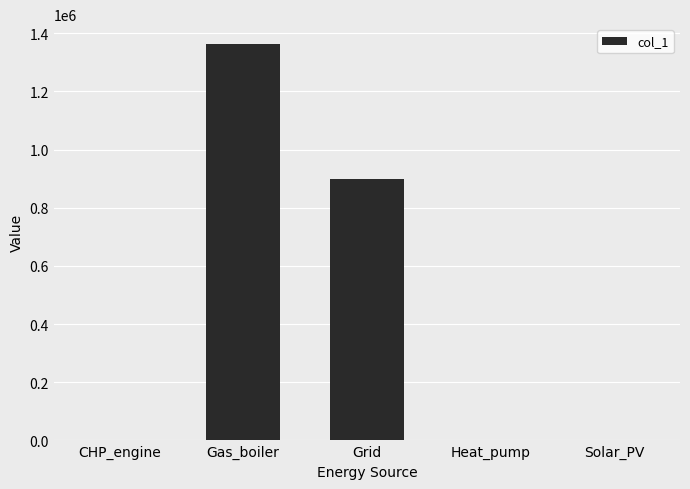

Between CHP_engine and Grid, which is larger?

Grid